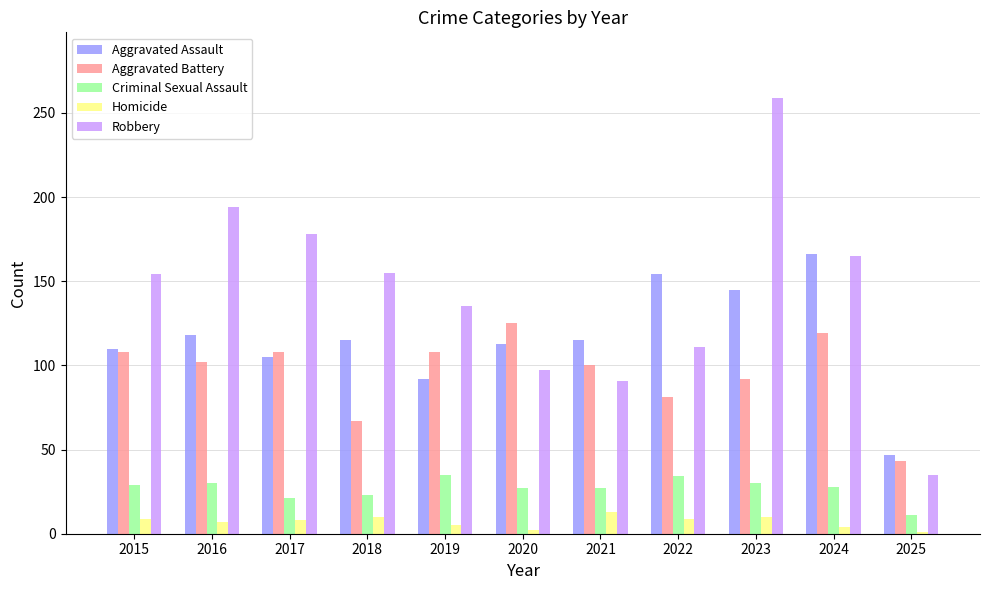

How many bars are there in each group?

5